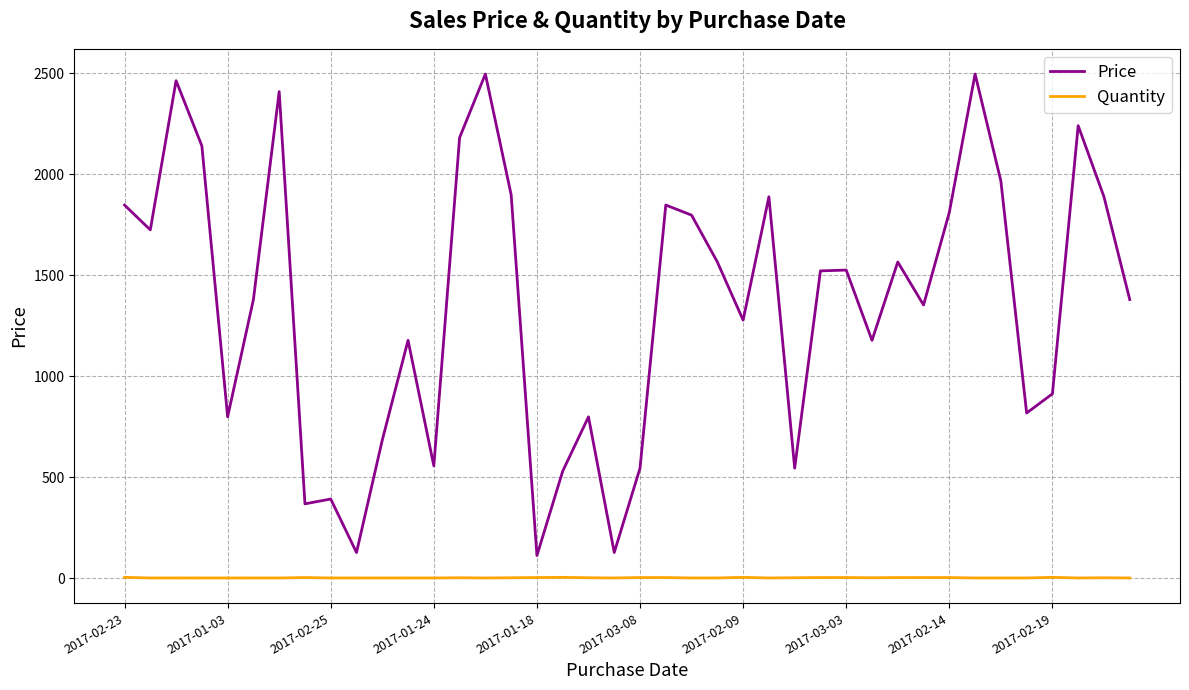

Which series has the largest total across all categories?

Price